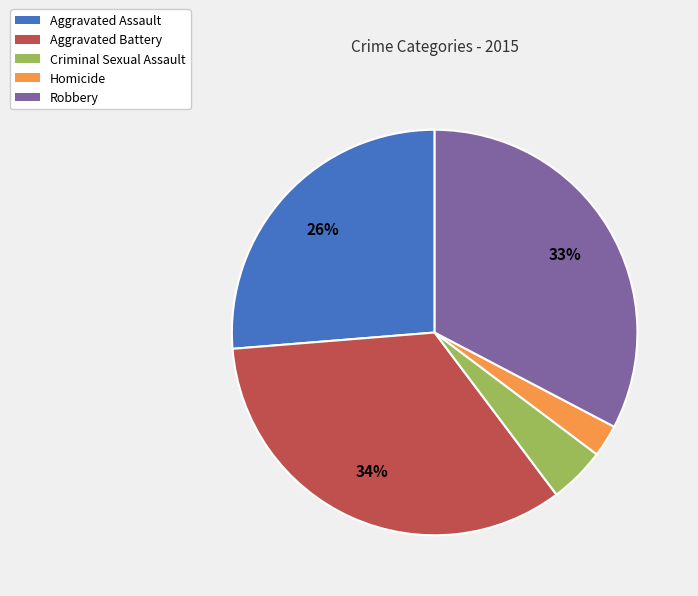

Do Criminal Sexual Assault and Aggravated Battery together represent more than half of the pie?

No